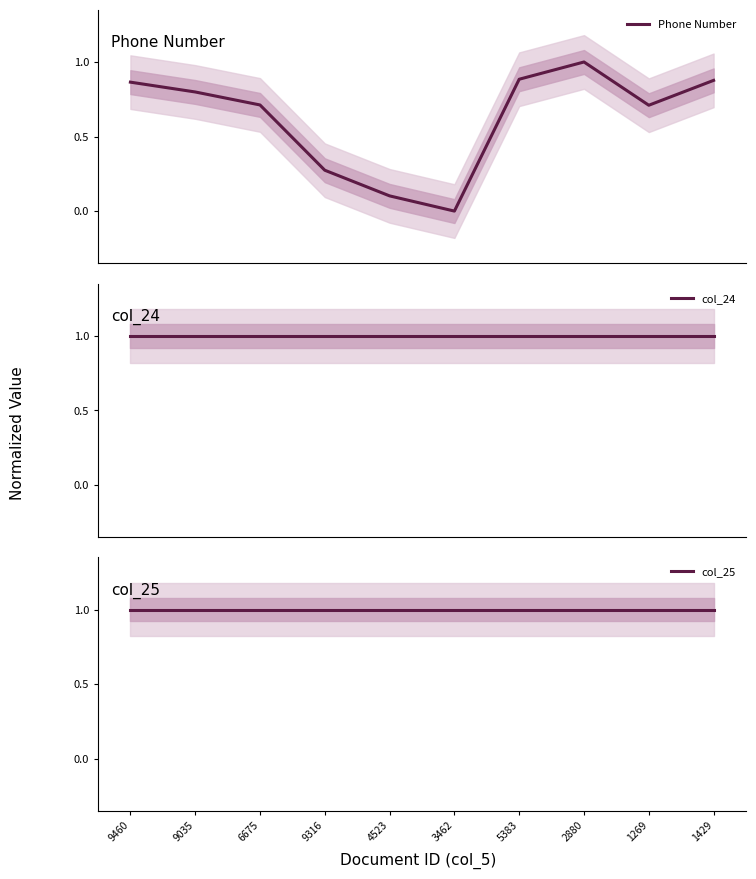

The value of col_24 at 5383 is 1.4. True or false?

False